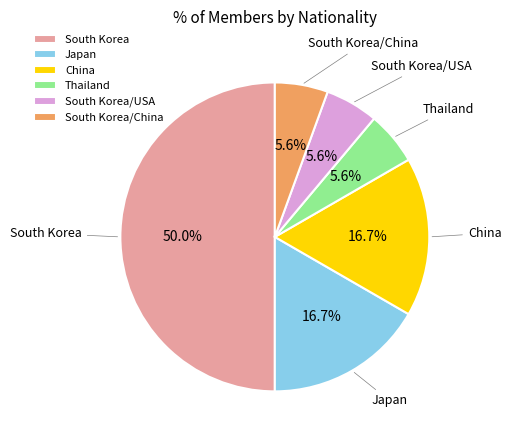

What percentage is NOT represented by China?

83.3%